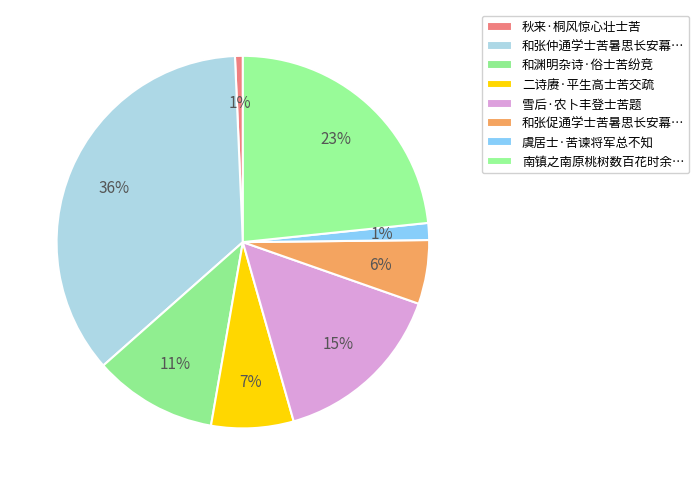

Does any single category account for the majority?

No